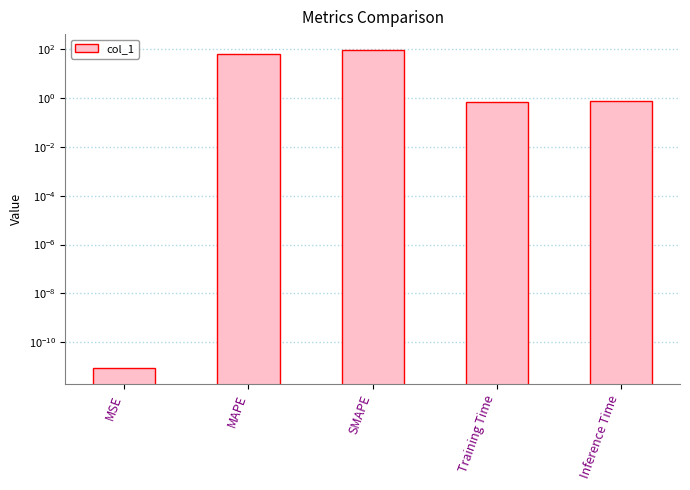

Is it true that the value at MSE is 0.0?

False